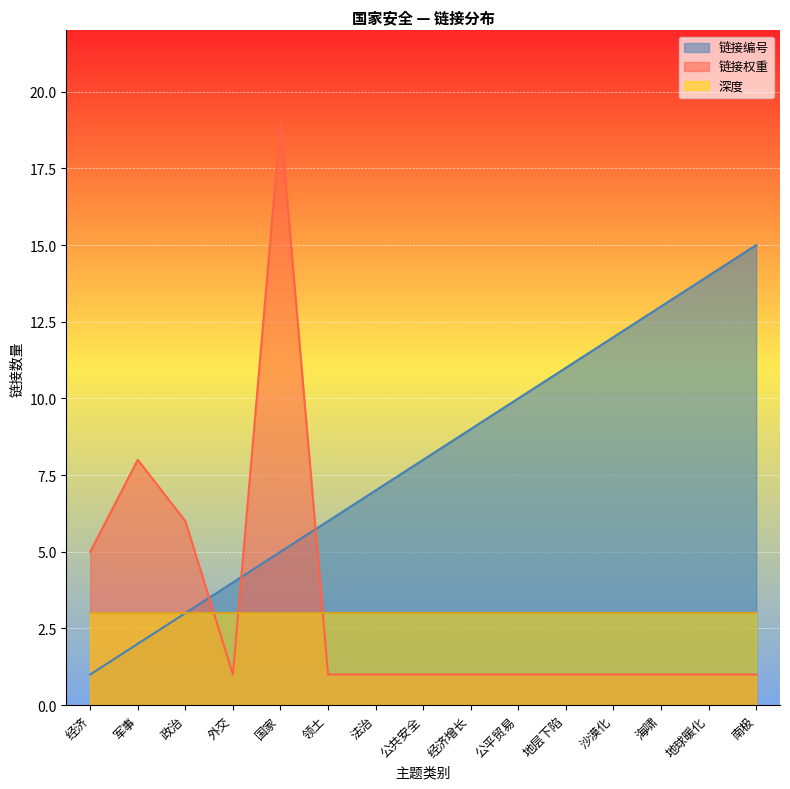

At which label does 链接编号 reach its peak?

南极